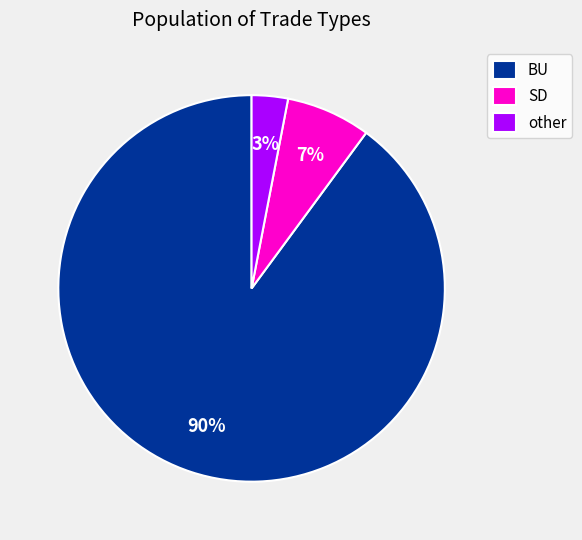

Which has a higher value, BU or SD?

BU